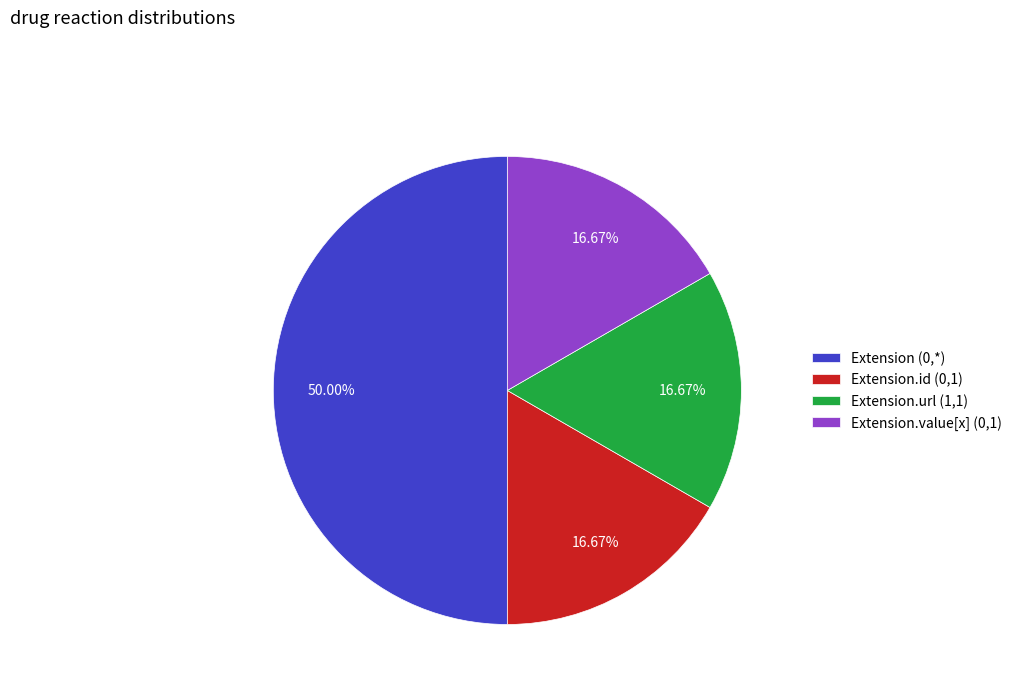

What is the ratio of the value at Extension (0,*) to the value at Extension.url (1,1)?

3.0